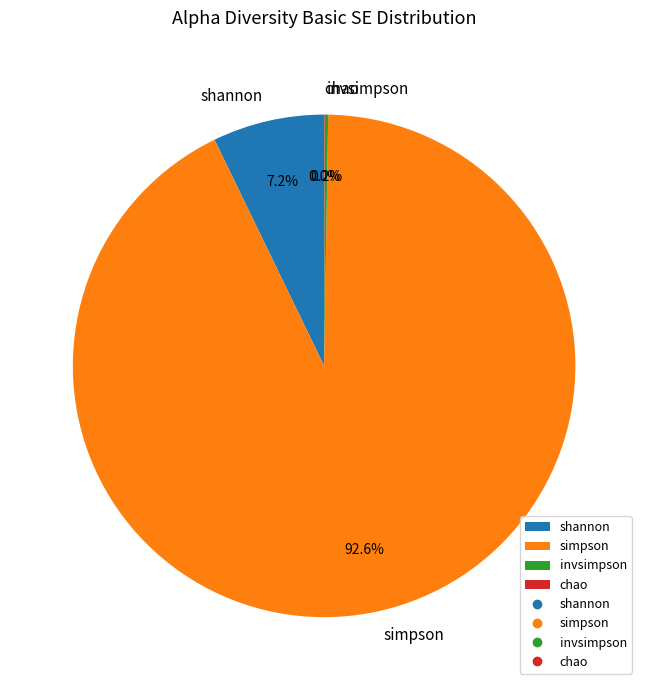

Which category has the biggest portion of the pie?

simpson